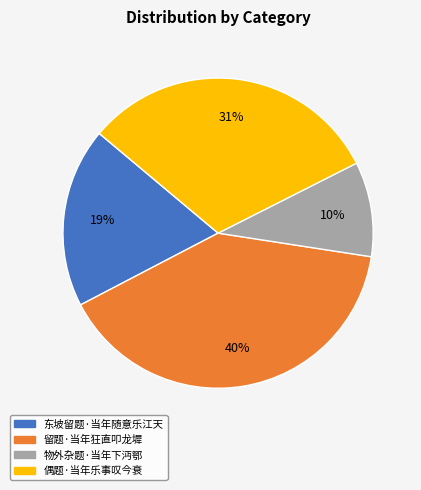

To the nearest percent, what is the difference between the 物外杂题·当年下沔鄂 and 留题·当年狂直叩龙墀 slice percentages?

30%